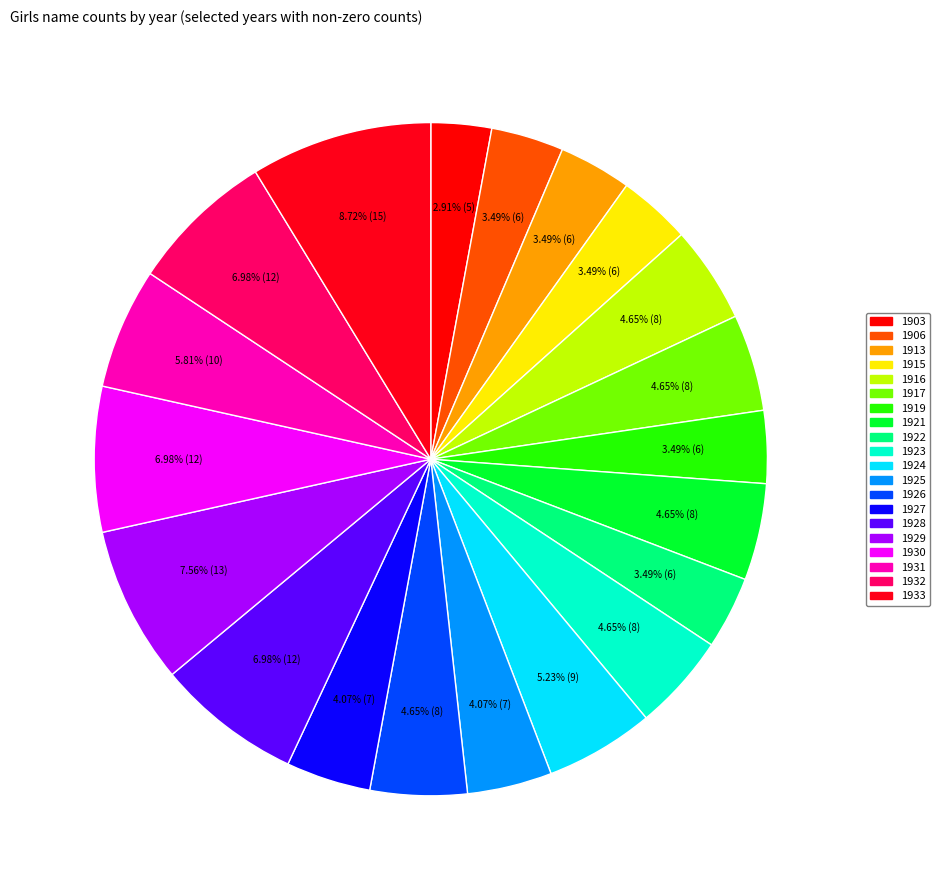

To the nearest percent, what is the average slice percentage?

5%